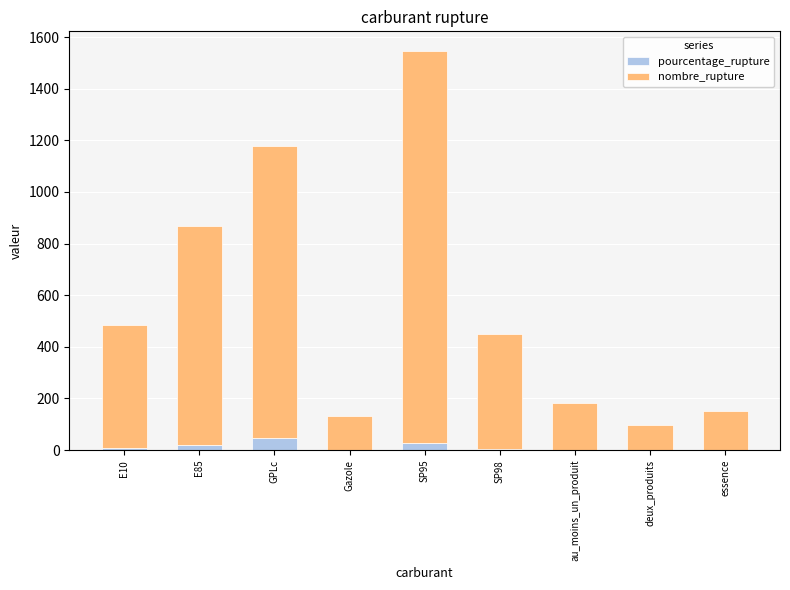

What is the sum of all pourcentage_rupture values?

112.0